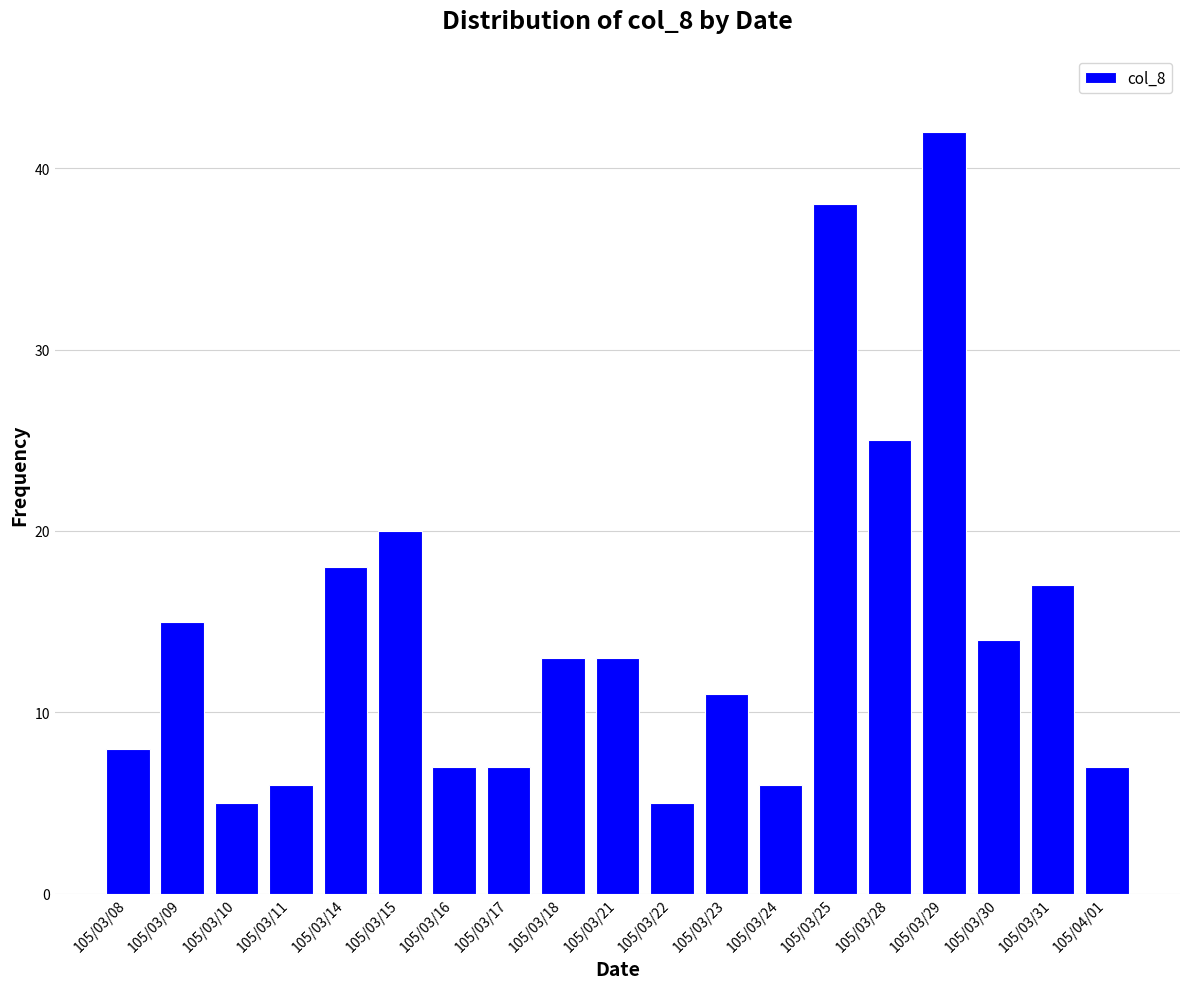

True or false: the data shows 9 at 105/03/22.

False